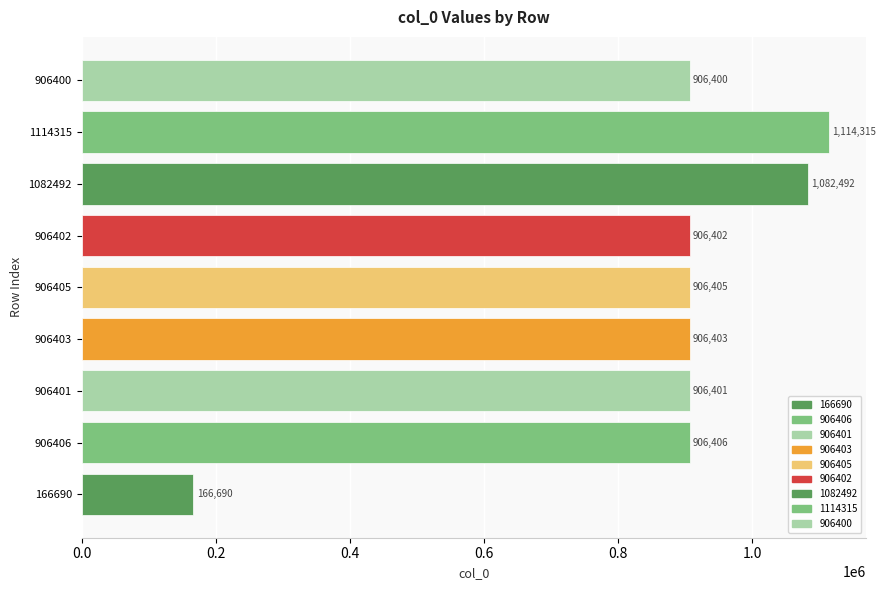

Which has a higher value, 906403 or 166690?

906403